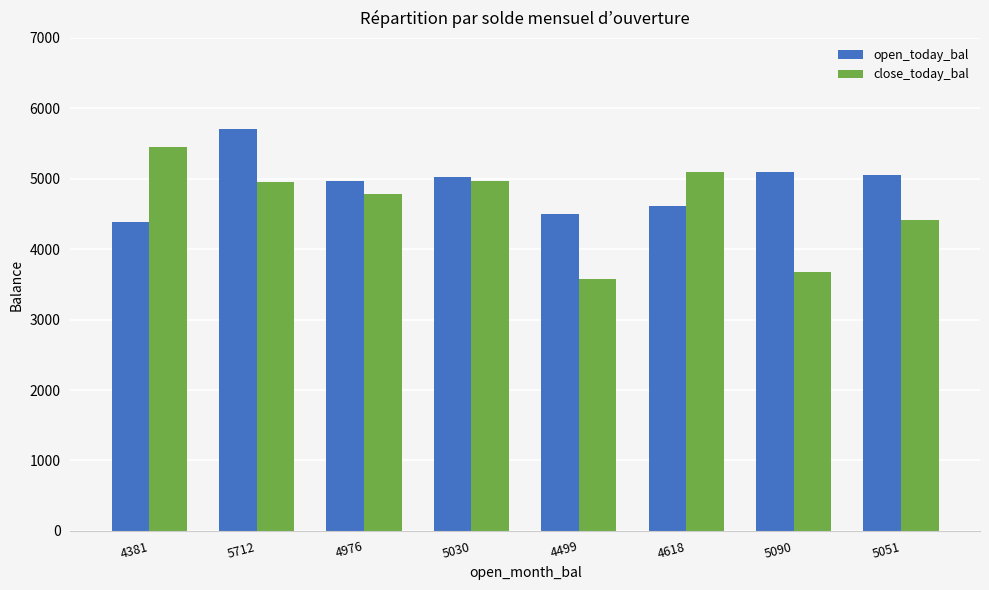

What is the value of the close_today_bal bar at the 5th from the left?

3575